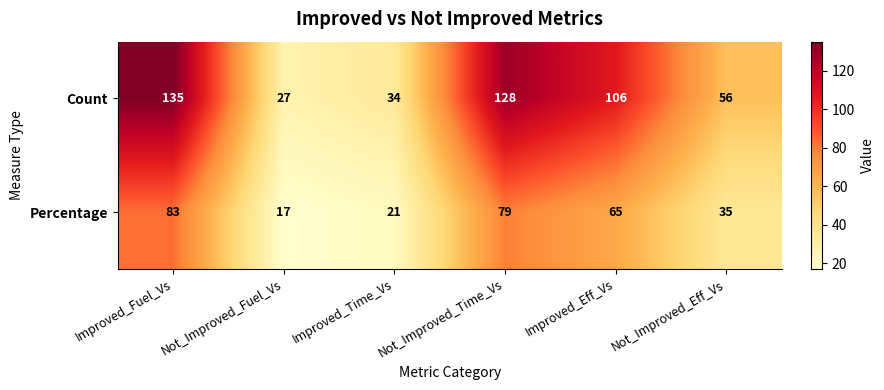

How many data points in Count are less than 106?

3